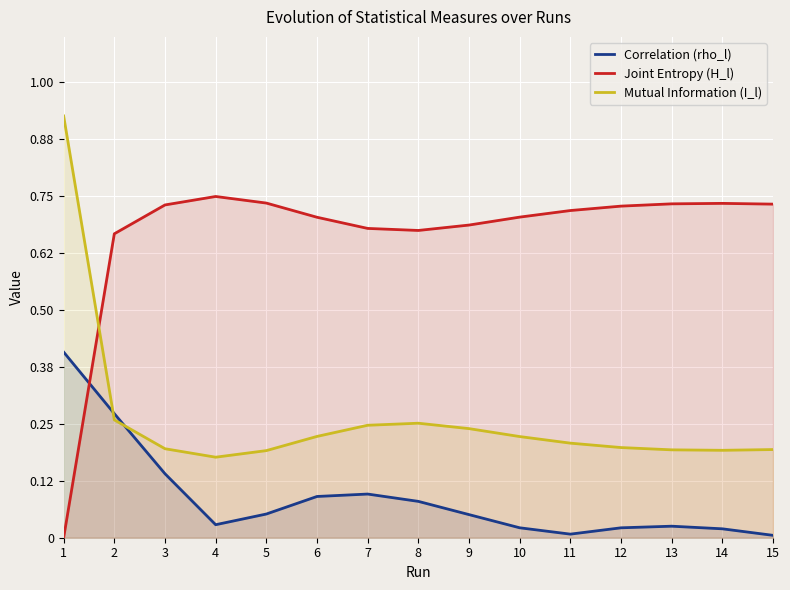

What value does the Joint Entropy (H_l) series have at 10?

0.7